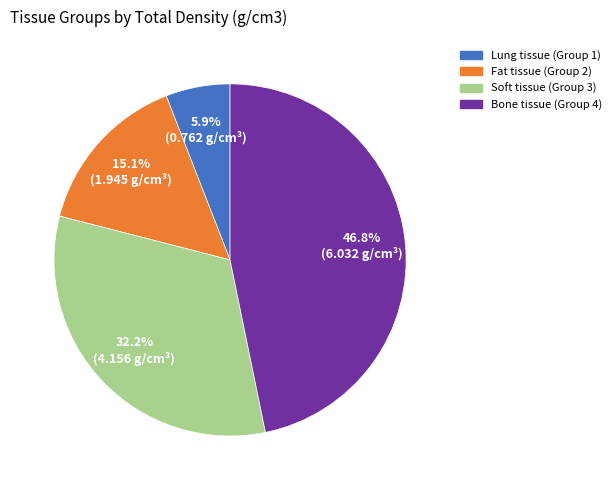

The Soft tissue (Group 3) slice represents 18% of the pie. True or false?

False